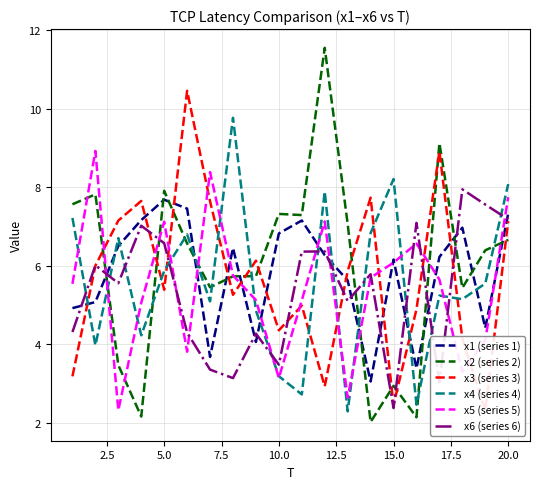

What is the smallest value displayed?

2.0